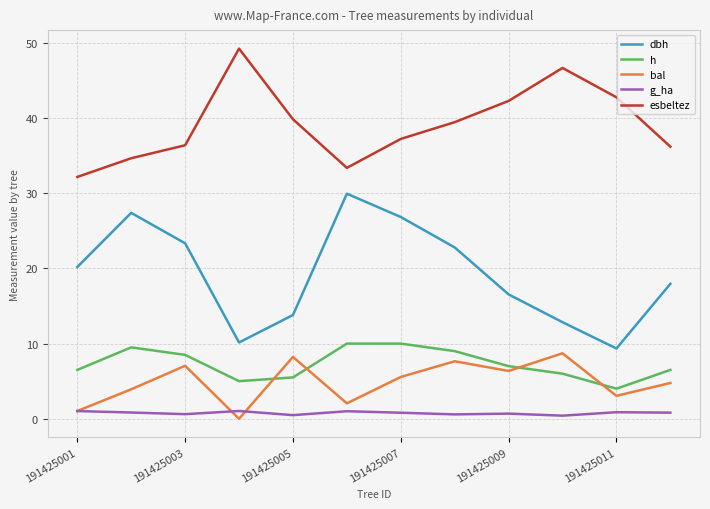

What are all the series names shown in the legend?

dbh, h, bal, g_ha, esbeltez